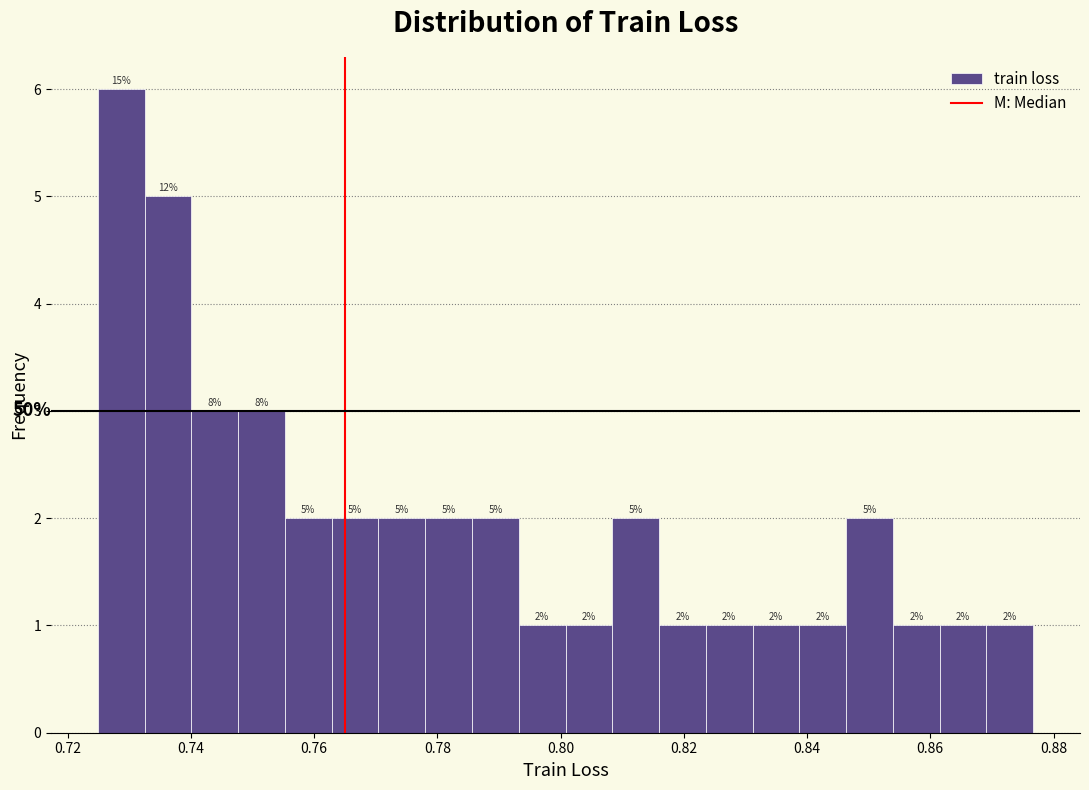

Read against the x-axis, roughly where is the centre of the tallest bar?

0.728